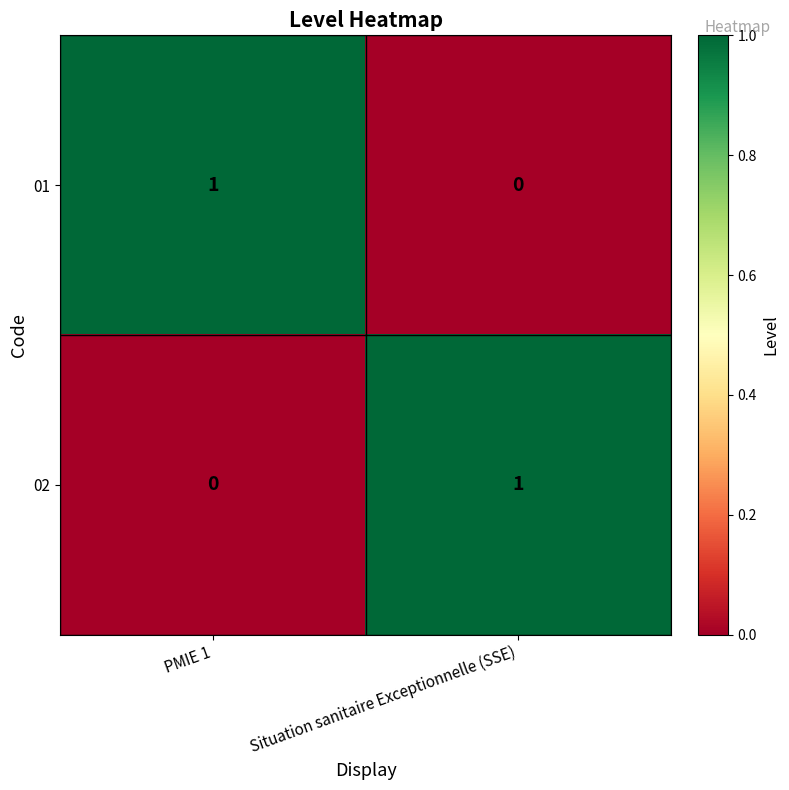

True or false: 01 has a value of 2 at PMIE 1.

False